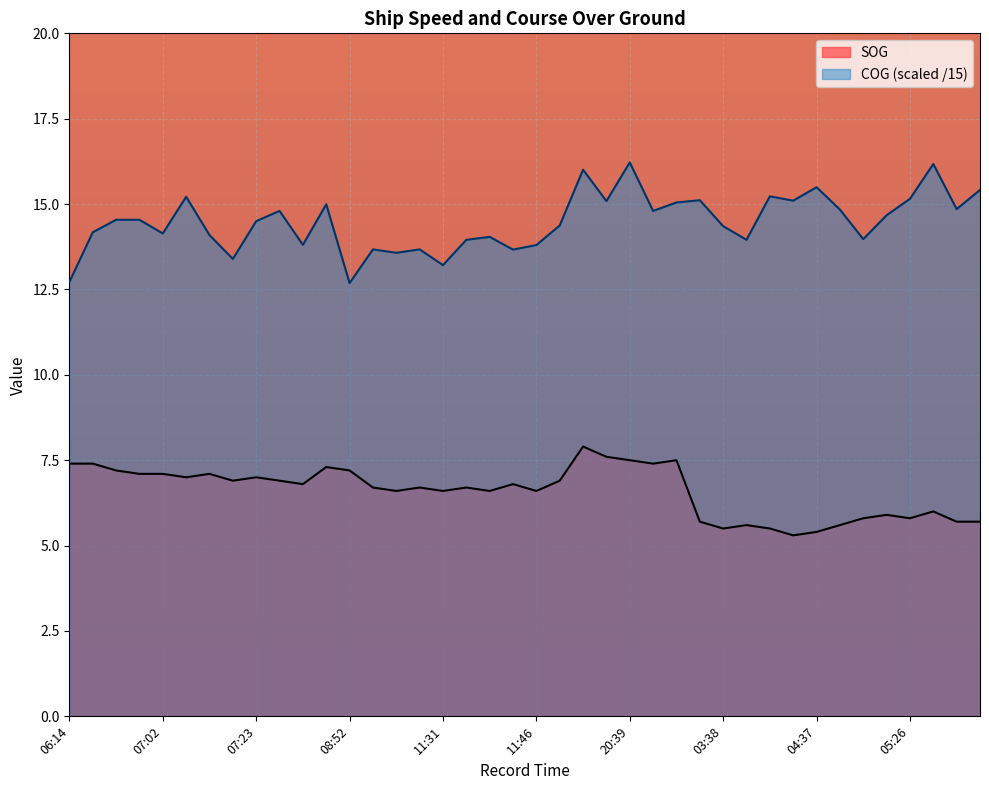

Does the chart display data point markers on the line(s)?

No